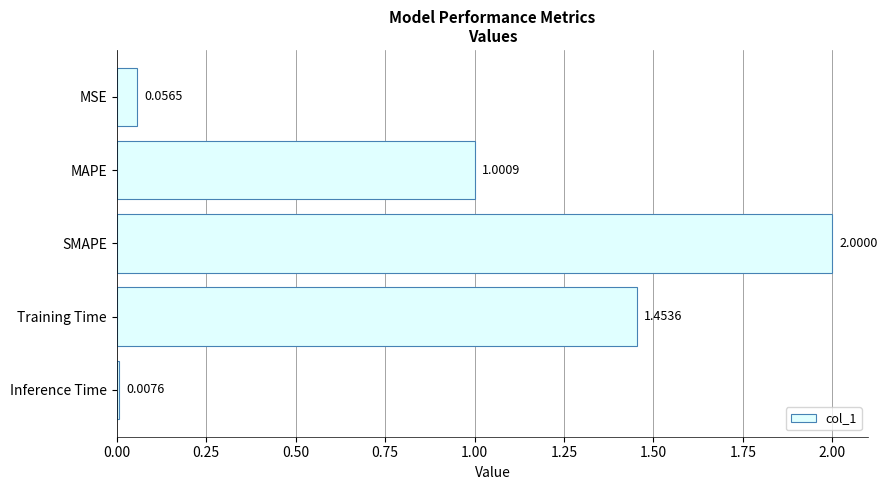

What is the difference between the maximum and minimum values?

2.0